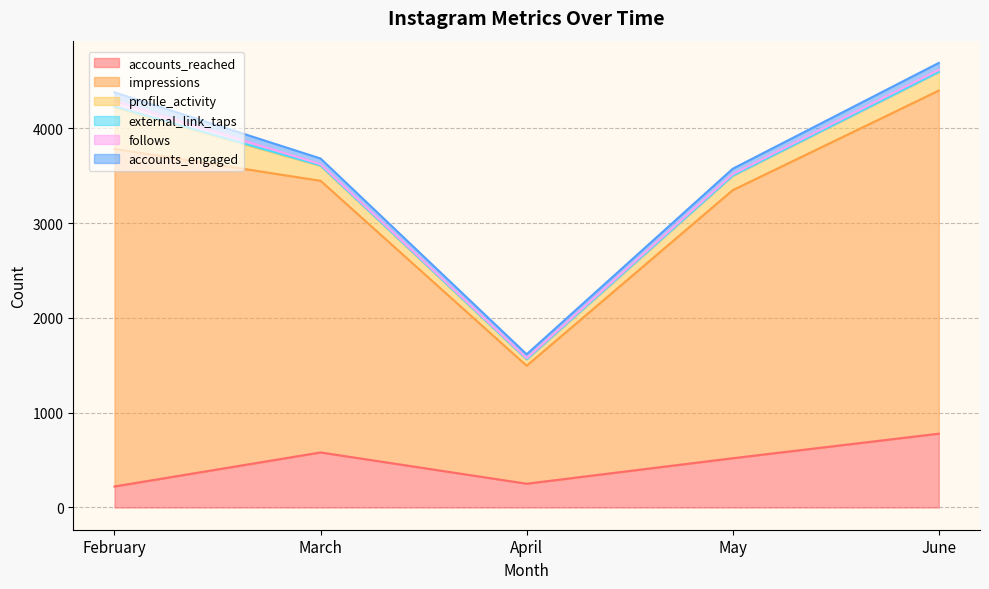

How many categories are shown in the chart?

5